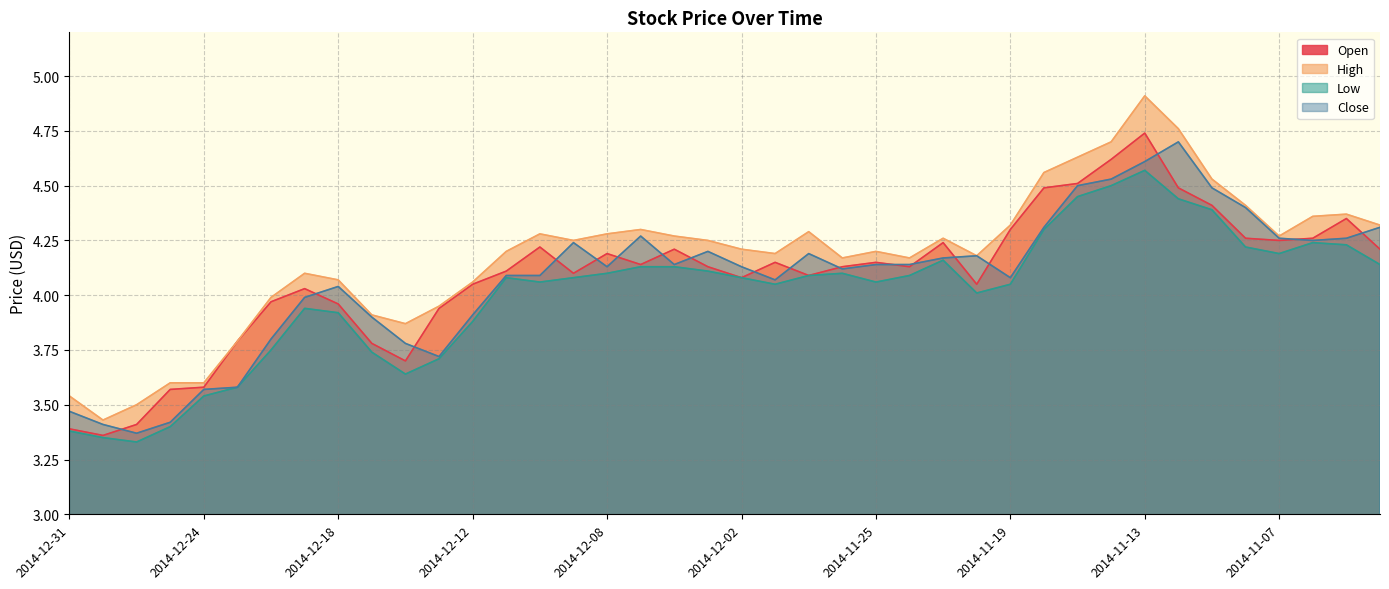

What is the difference between the Close values at 2014-12-30 and 2014-12-19?

0.6